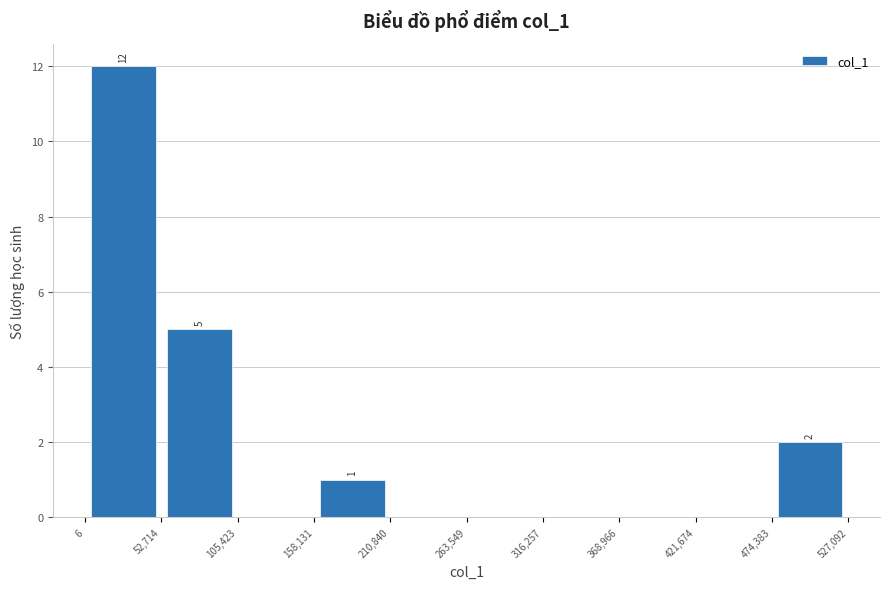

Which range on the x-axis has the tallest bar?

6 to 52,714